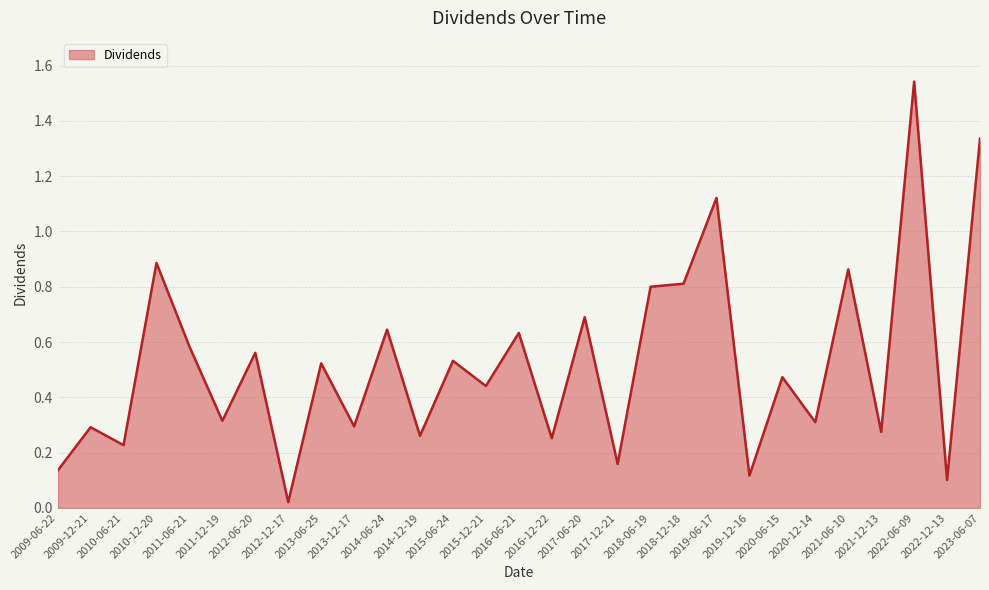

At which category does the chart reach its minimum across all series?

2012-12-17